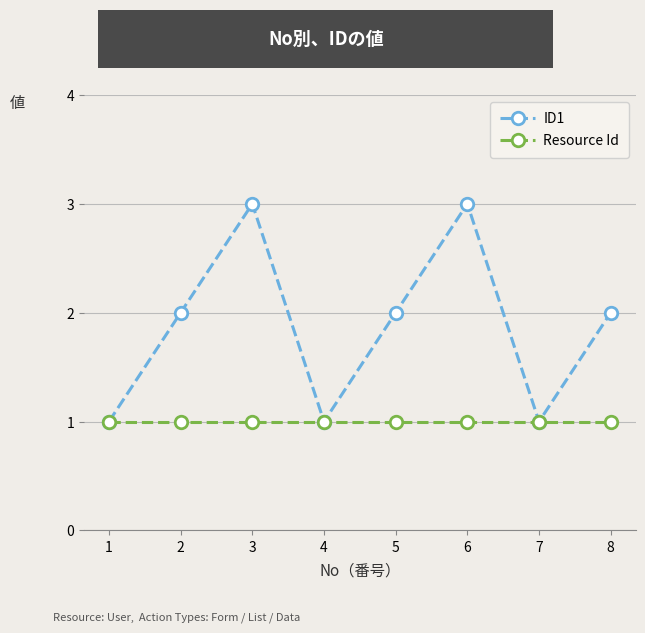

What is the minimum value shown in the chart?

1